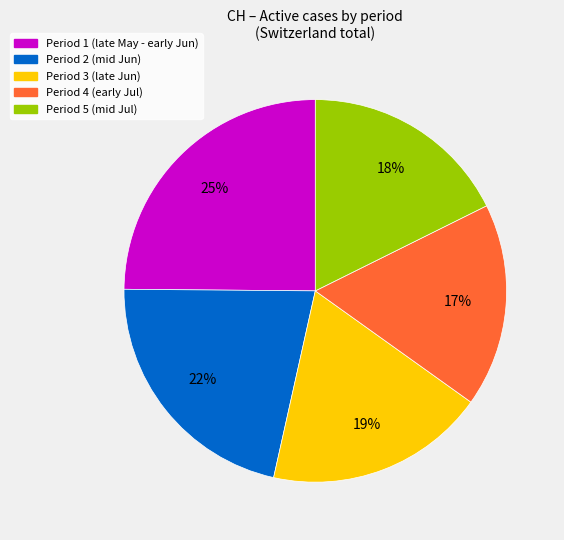

Is there a majority slice in this chart?

No